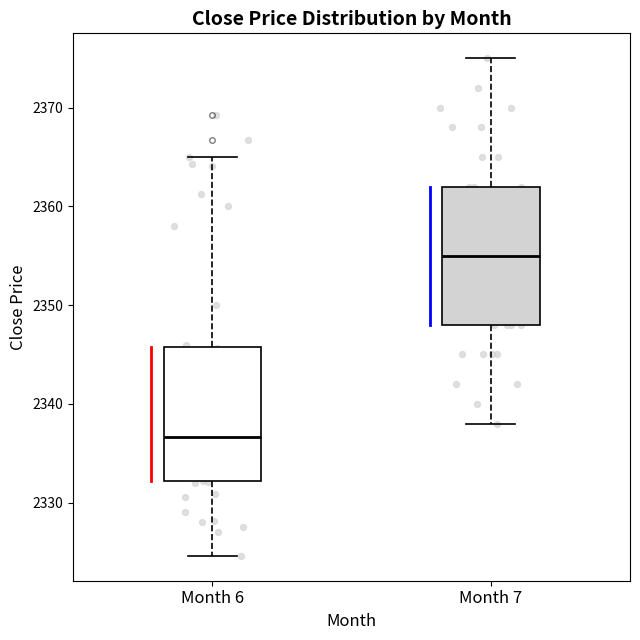

Reading left to right, transcribe this box plot: for each box, give where its median line is, the range the box spans, and where its two whiskers end, as read against the y-axis. The values are not printed on the chart, so give them approximately, as read against the axis.

Month 6: median 2337, box 2332 to 2346, whiskers 2325 to 2365
Month 7: median 2355, box 2348 to 2362, whiskers 2338 to 2375